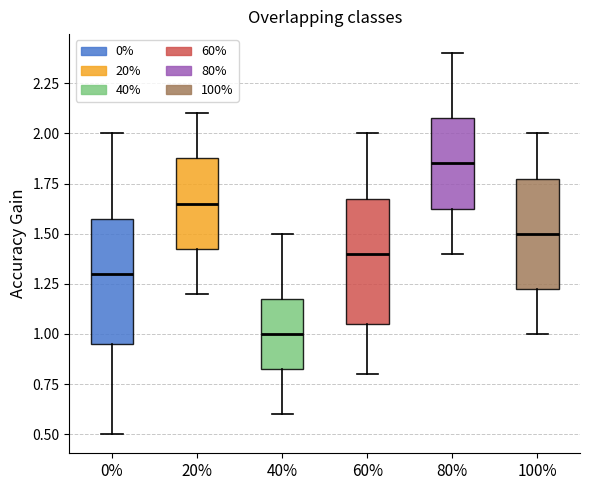

Reading left to right, transcribe this box plot: for each box, give where its median line is, the range the box spans, and where its two whiskers end, as read against the y-axis. The values are not printed on the chart, so give them approximately, as read against the axis.

0%: median 1.30, box 0.95 to 1.60, whiskers 0.50 to 2.00
20%: median 1.65, box 1.45 to 1.90, whiskers 1.20 to 2.10
40%: median 1.00, box 0.85 to 1.20, whiskers 0.60 to 1.50
60%: median 1.40, box 1.05 to 1.70, whiskers 0.80 to 2.00
80%: median 1.85, box 1.65 to 2.10, whiskers 1.40 to 2.40
100%: median 1.50, box 1.25 to 1.80, whiskers 1.00 to 2.00